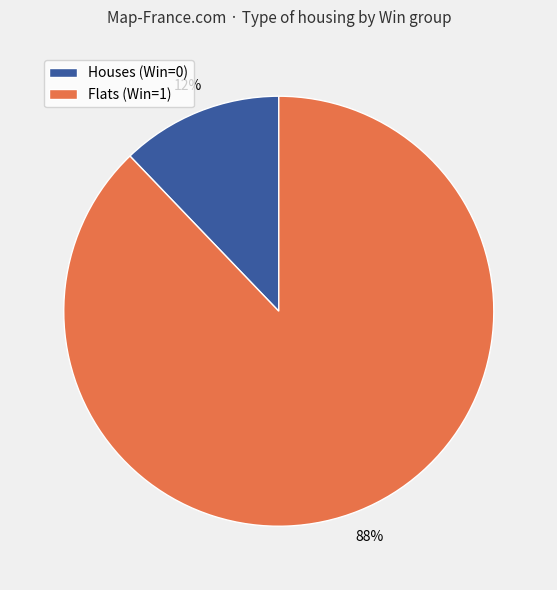

To the nearest percent, what is the difference between the largest and smallest slice percentages?

76%